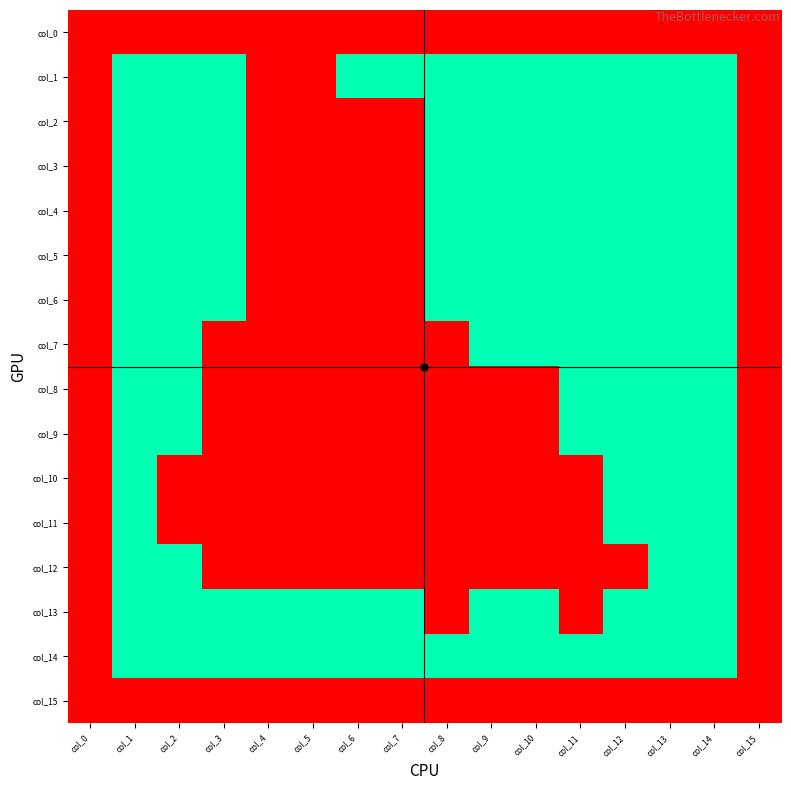

Which series changed the most between col_4 and col_7?

col_1